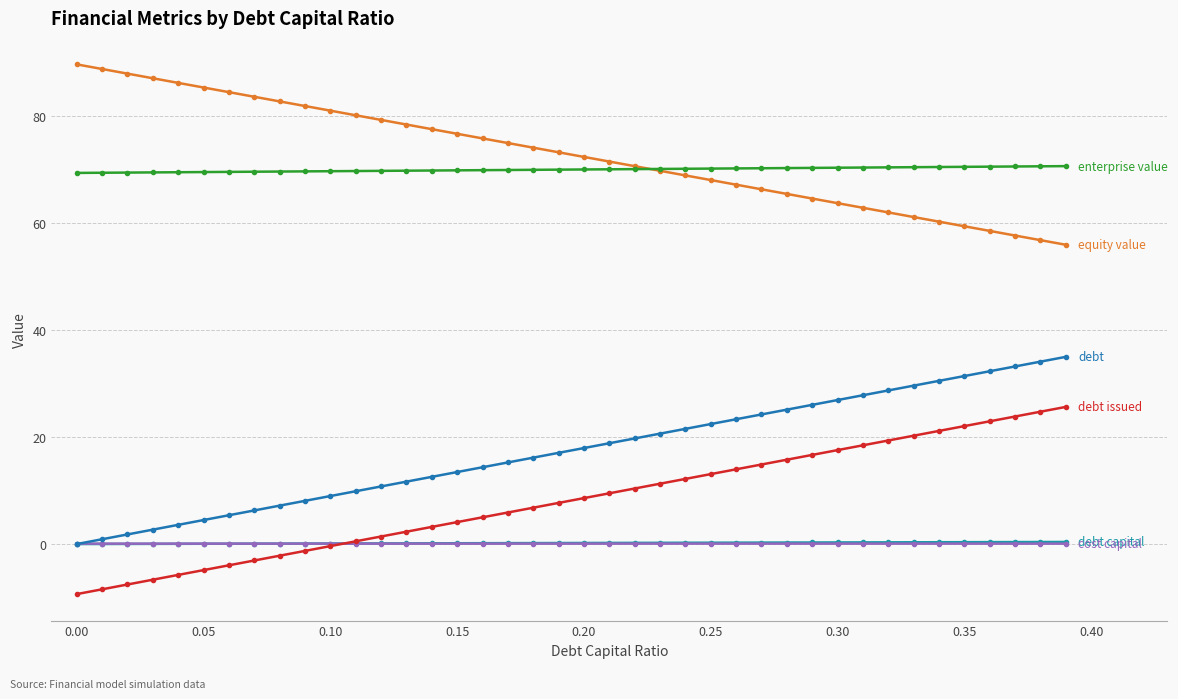

What is the minimum value shown in the chart?

-9.4